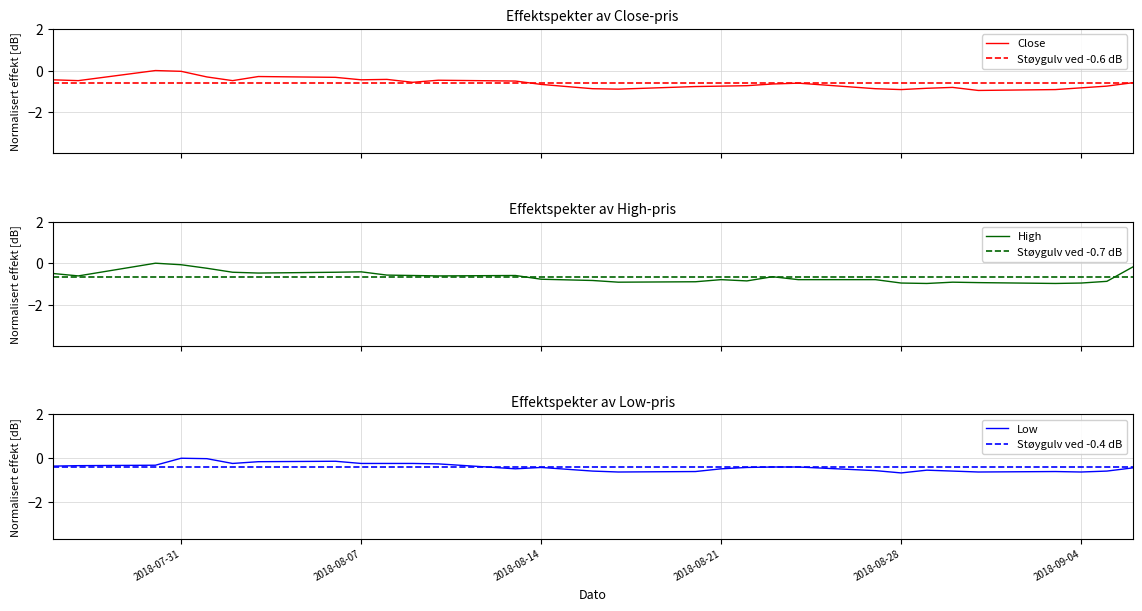

Rank the series at 2018-09-06 from lowest to highest value.

Close, Low, High